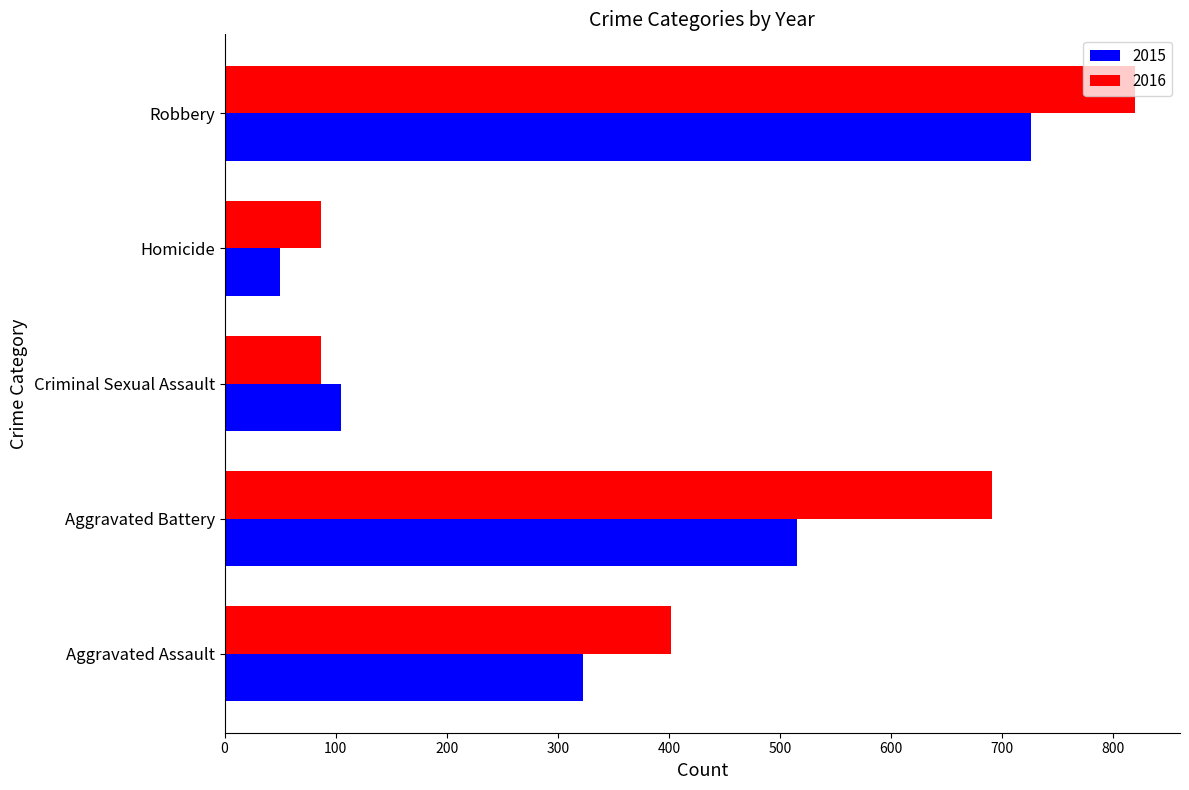

Count the number of categories in the chart.

5